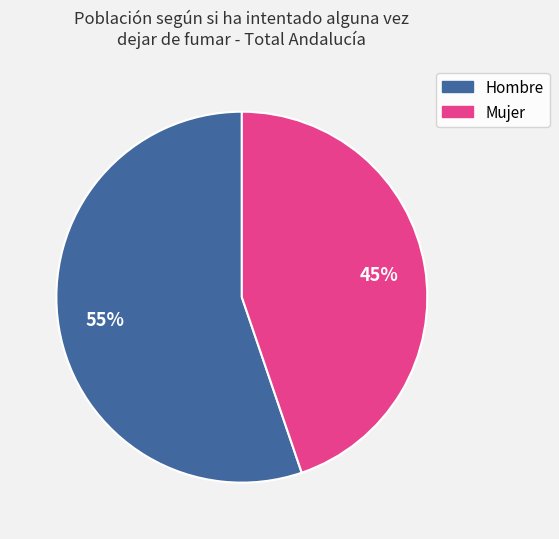

To the nearest percent, what is the combined percentage of Mujer and Hombre?

100%